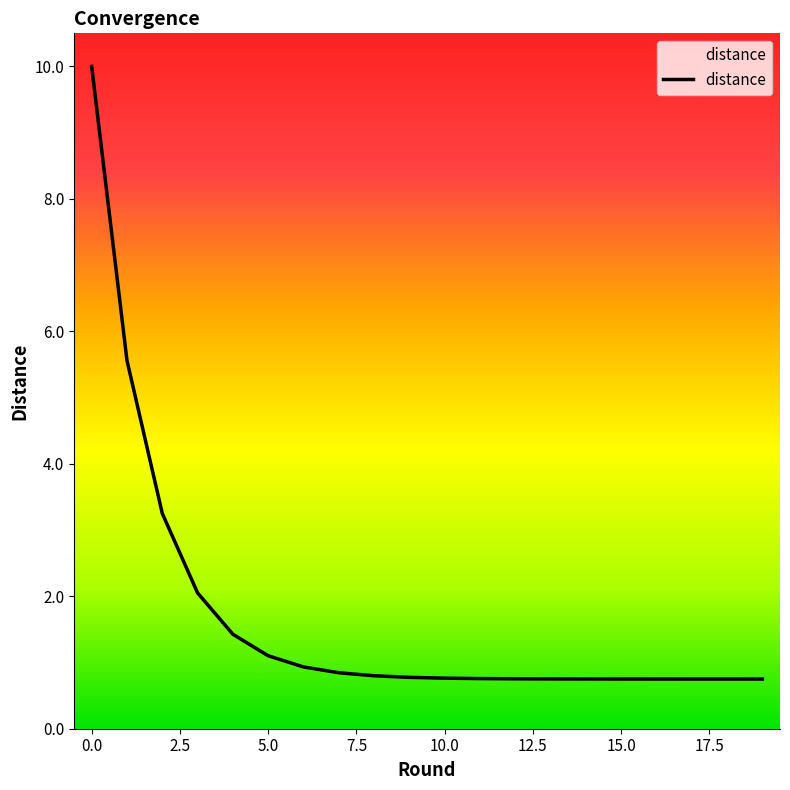

Does the chart display data point markers on the line(s)?

No